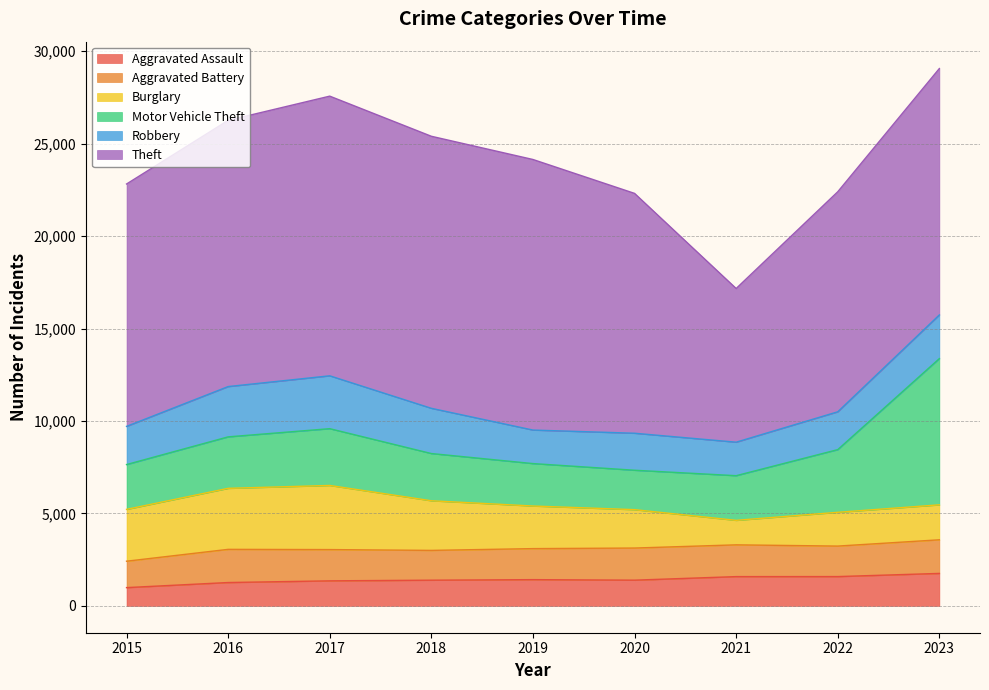

Reading right to left, transcribe all the data shown in this chart.

Aggravated Assault: 1755	1584	1582	1390	1418	1389	1353	1262	987
Aggravated Battery: 1818	1649	1718	1737	1678	1611	1691	1794	1428
Burglary: 1891	1827	1325	2076	2304	2684	3468	3300	2803
Motor Vehicle Theft: 7909	3390	2415	2132	2295	2554	3071	2784	2424
Robbery: 2362	2046	1812	2001	1813	2446	2859	2720	2064
Theft: 13325	11899	8312	12972	14633	14713	15125	14397	13109